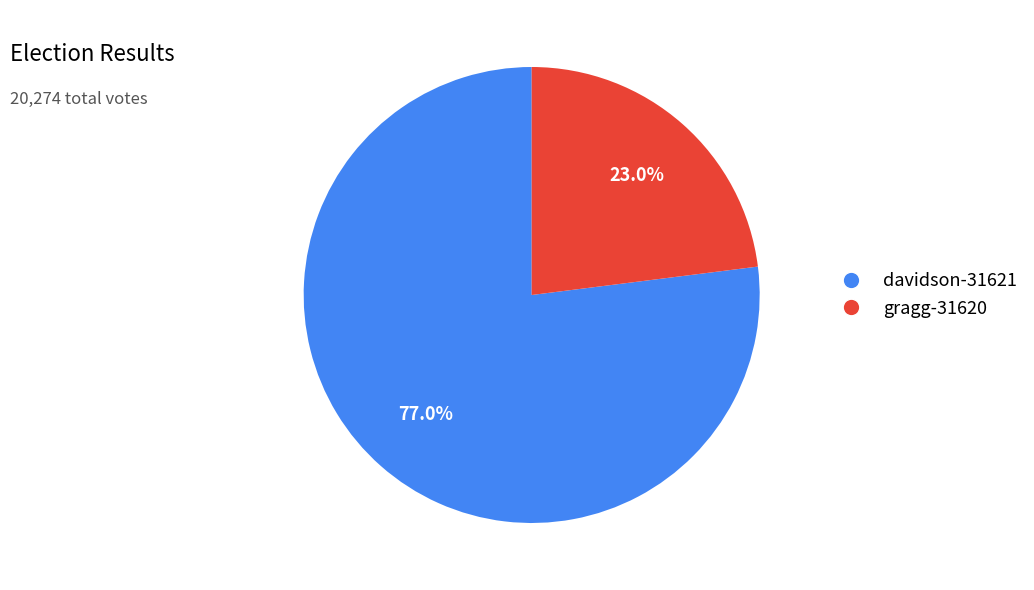

Rank the categories by value from lowest to highest.

gragg-31620, davidson-31621